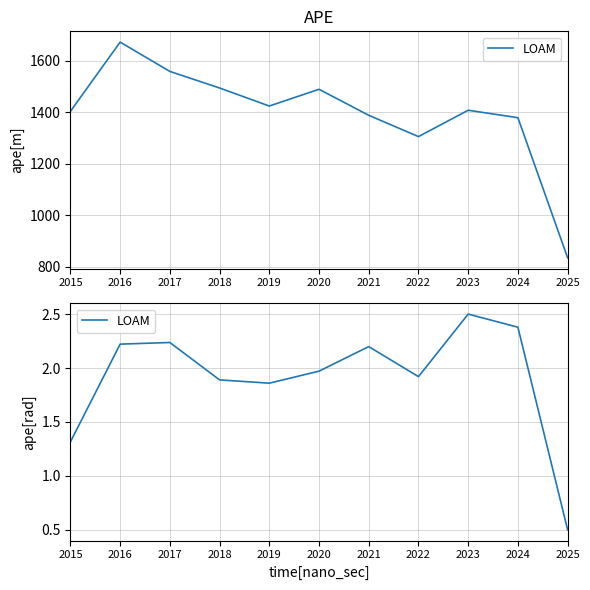

Is this an area chart (filled region under the line)?

No